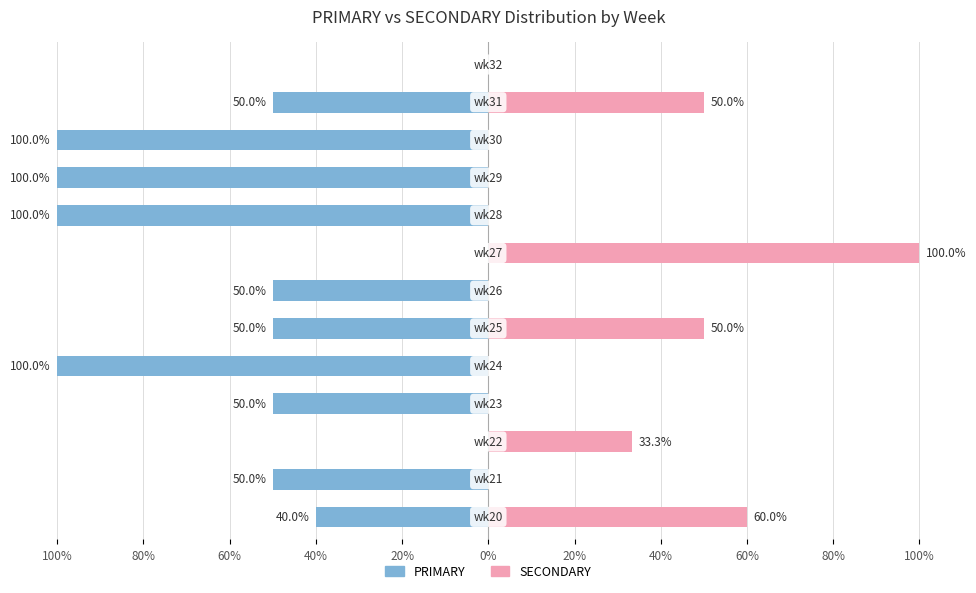

What is the total value across all series at 60%?

33.3